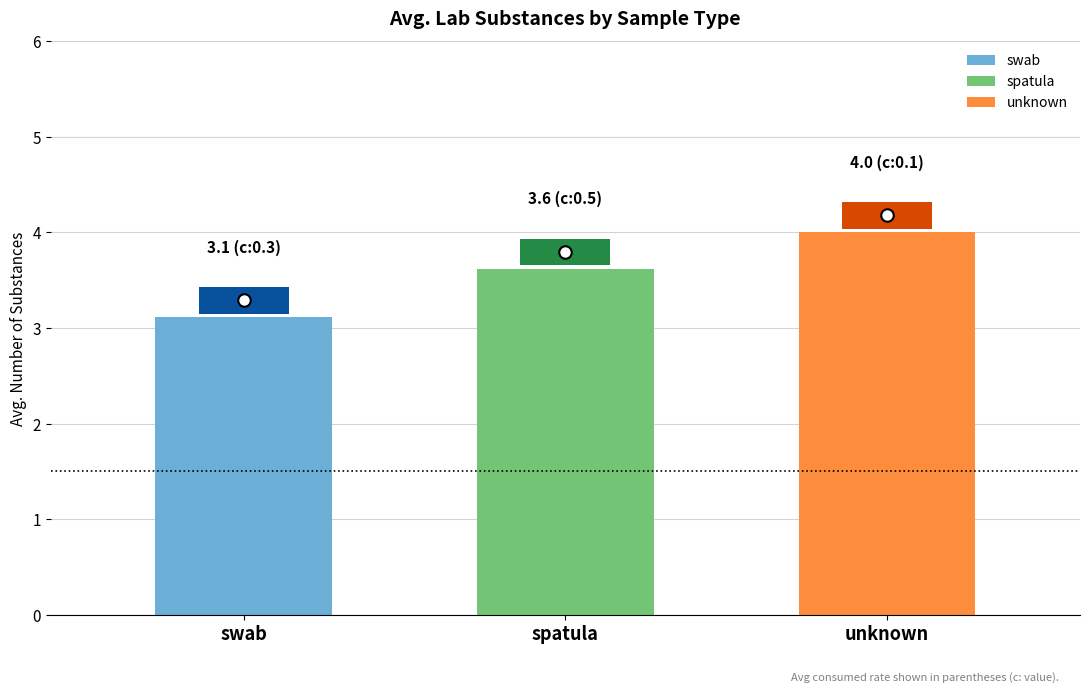

Reading left to right, list all the values displayed in this chart.

swab=3.1	spatula=3.6	unknown=4.0